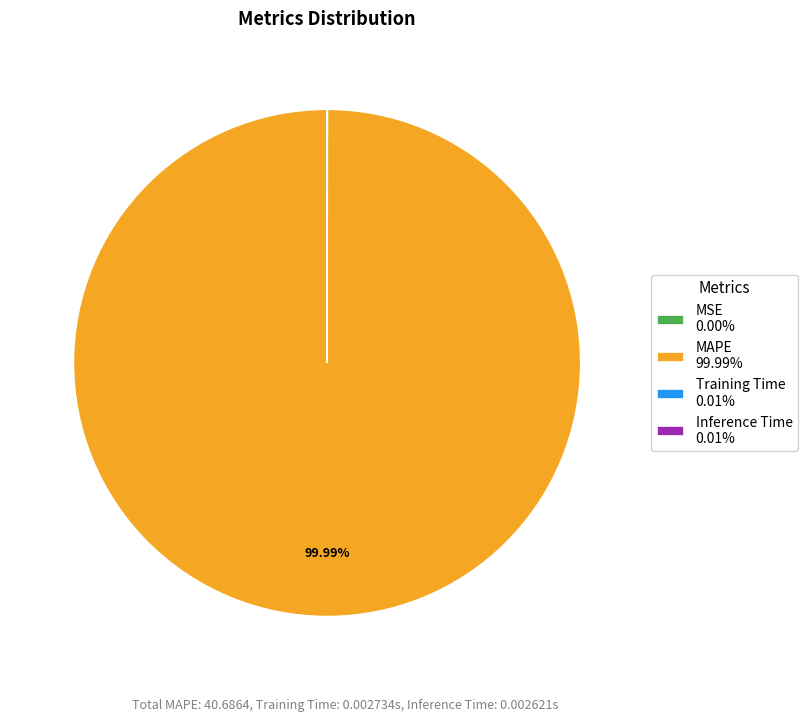

Does MAPE 99.99% represent more than half of the total?

Yes